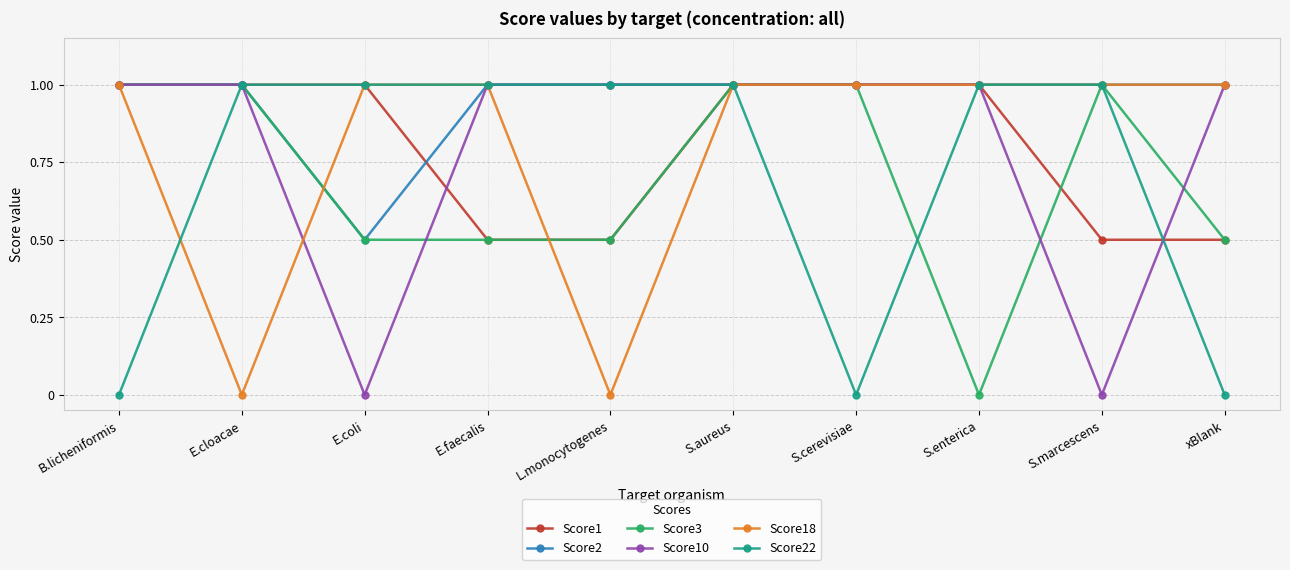

What is the difference between the highest and lowest values at S.marcescens?

1.0